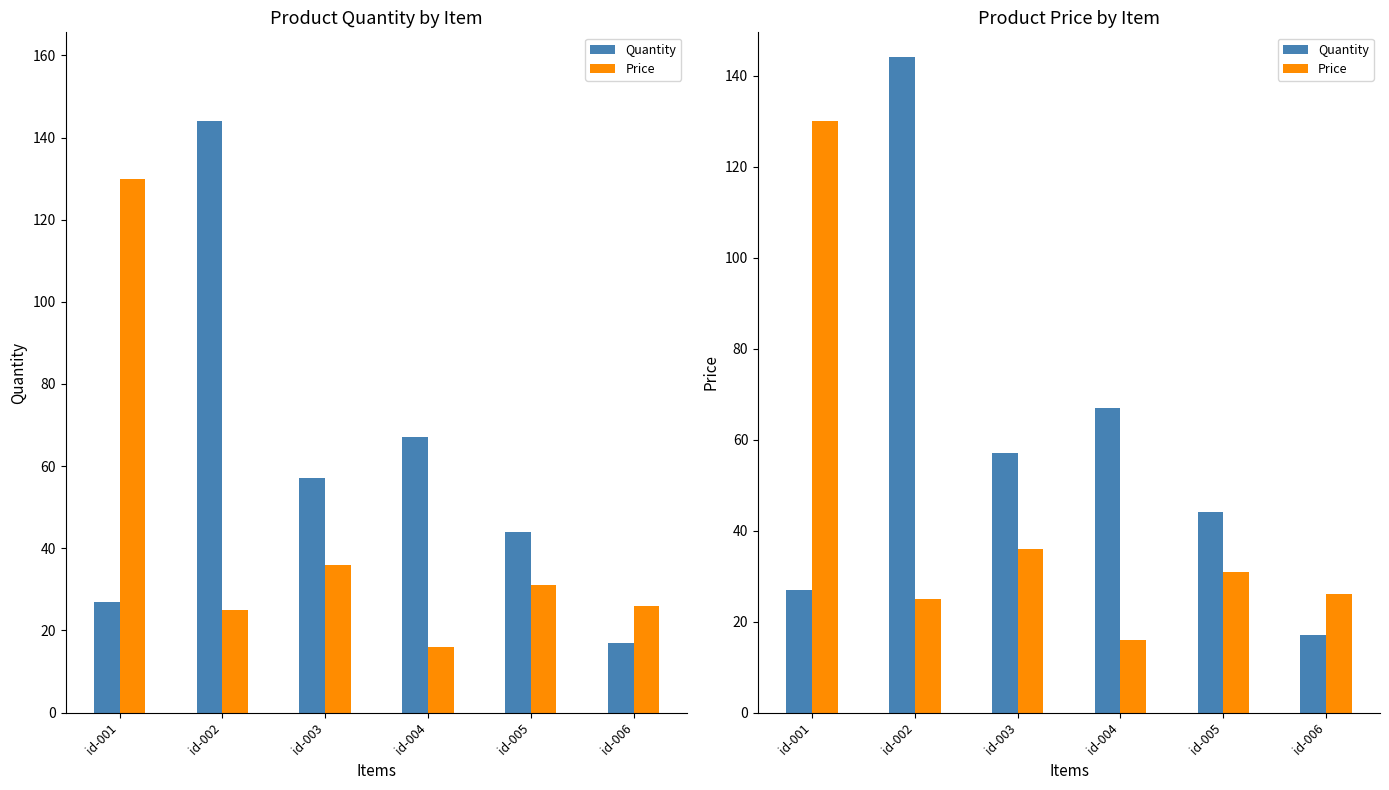

Reading left to right, transcribe all the data shown in this chart.

Quantity: 27.0	144.0	57.0	67.0	44.0	17.0
Price: 130.0	25.0	36.0	16.0	31.0	26.0